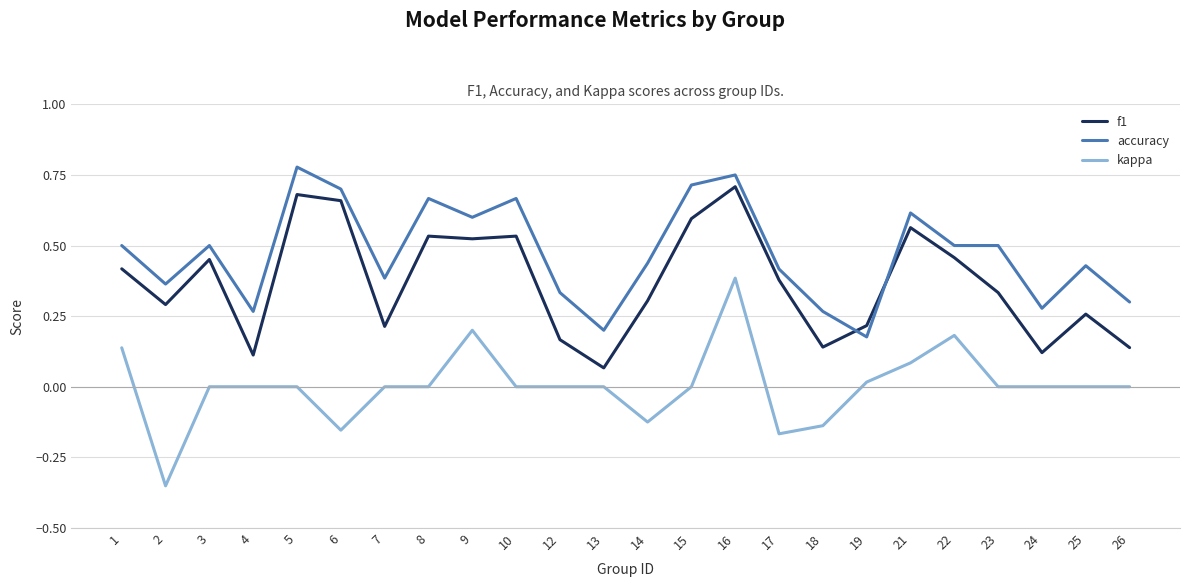

Which series has the widest spread of values?

kappa